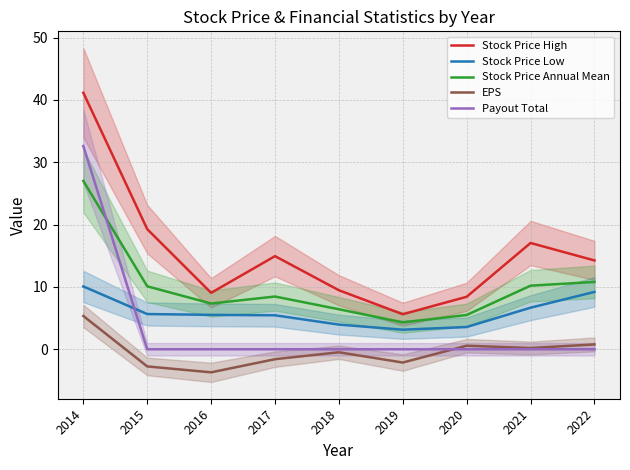

Is it true that EPS equals 0.8 at 2022?

True